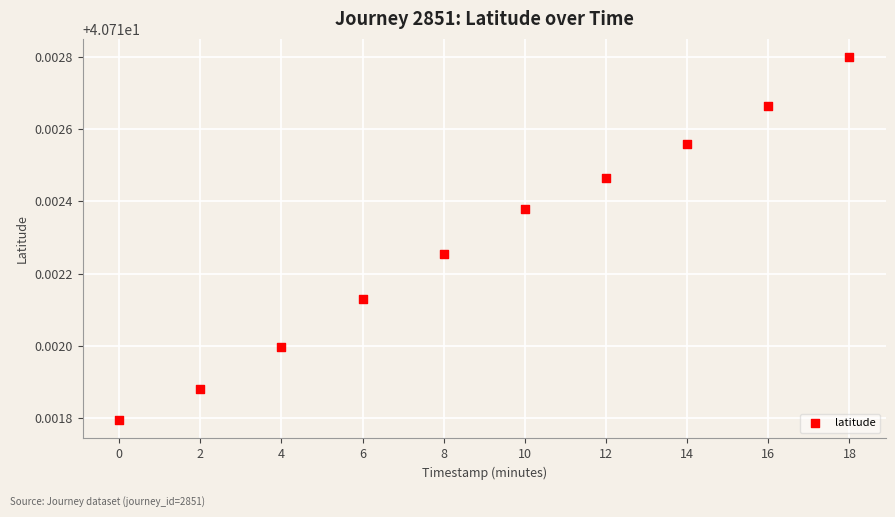

What is the range of X values (max minus min)?

18.0